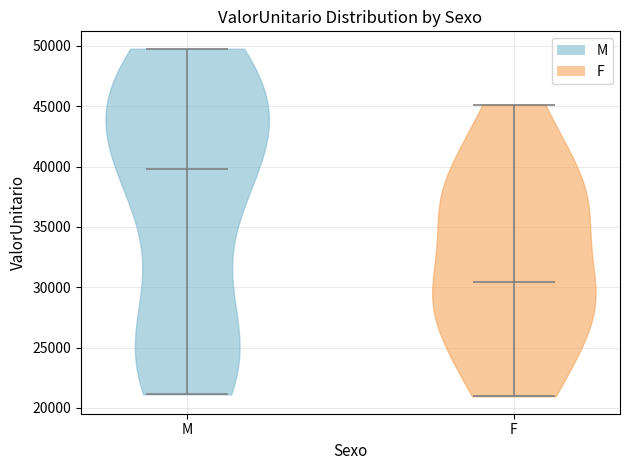

Reading left to right, read every violin against the y-axis: where its median line is, and the lowest and highest points it reaches. The values are not printed on the chart, so give them approximately, as read against the axis.

M: median line 40000, lowest point 21000, highest point 50000
F: median line 30500, lowest point 21000, highest point 45000